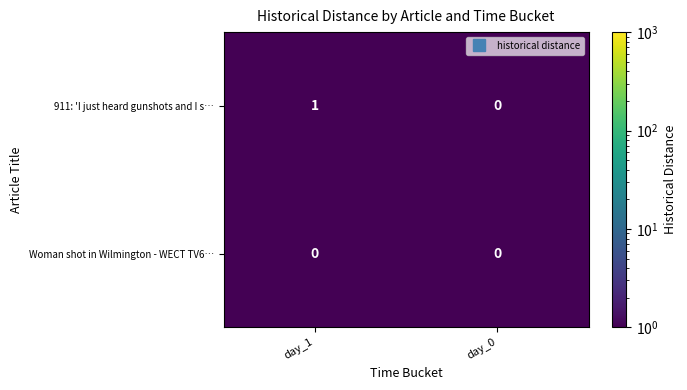

What is the total value across all series at day_1?

1